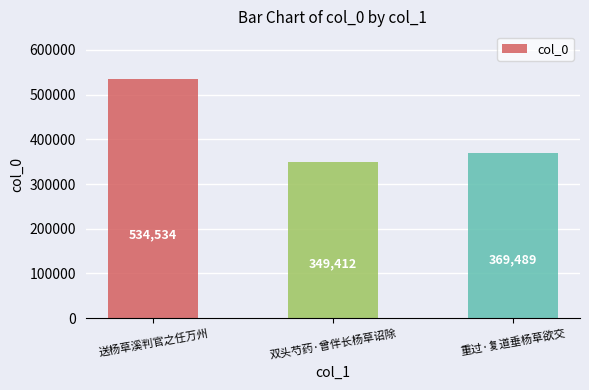

List the labels in order of value, largest first.

送杨草溪判官之任万州, 重过·复道垂杨草欲交, 双头芍药·曾伴长杨草诏除